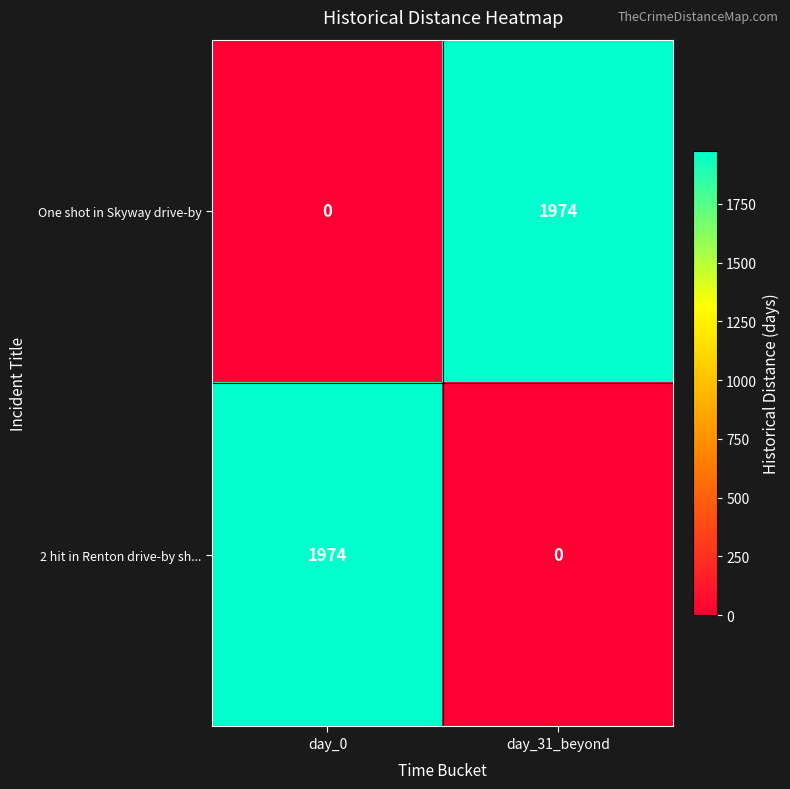

What is the difference between the highest and lowest values at day_0?

1974